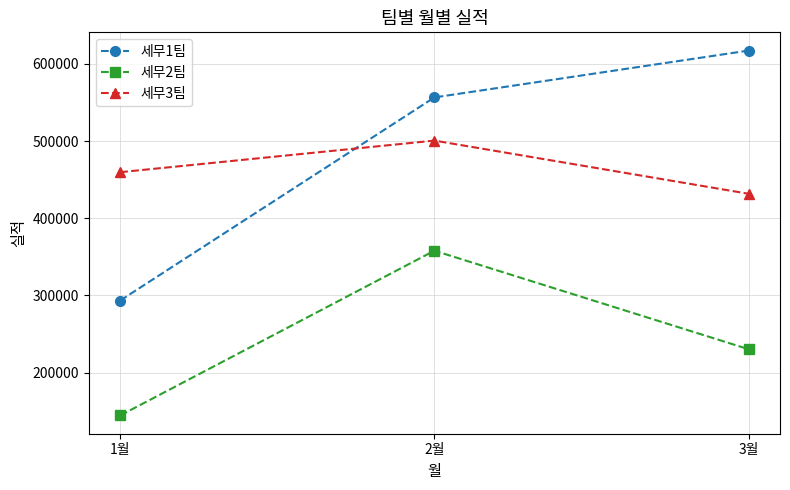

What is the difference between the maximum and second lowest values in the 세무3팀 series?

40938